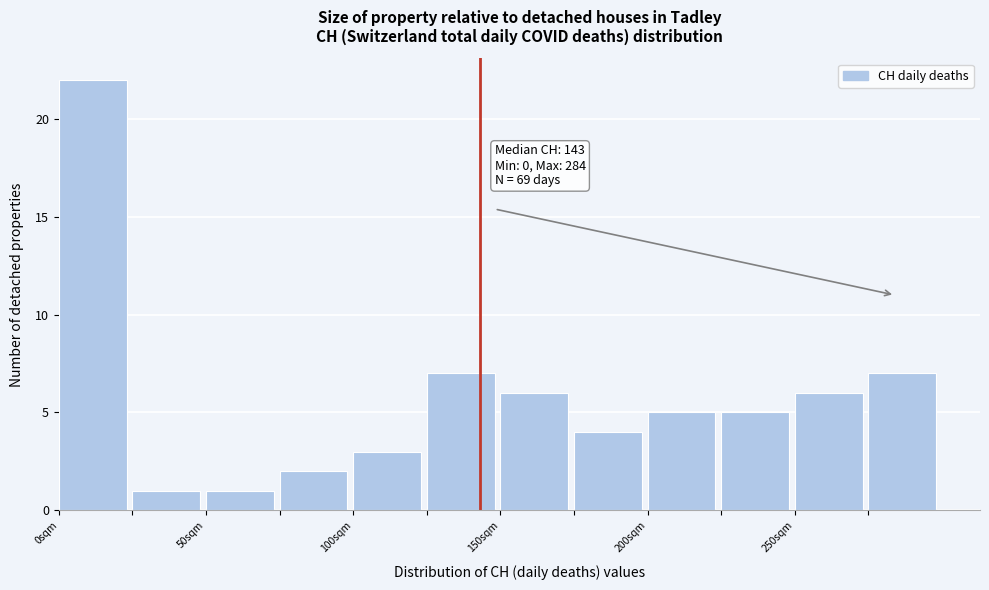

Which range on the x-axis has the tallest bar?

0 to 25